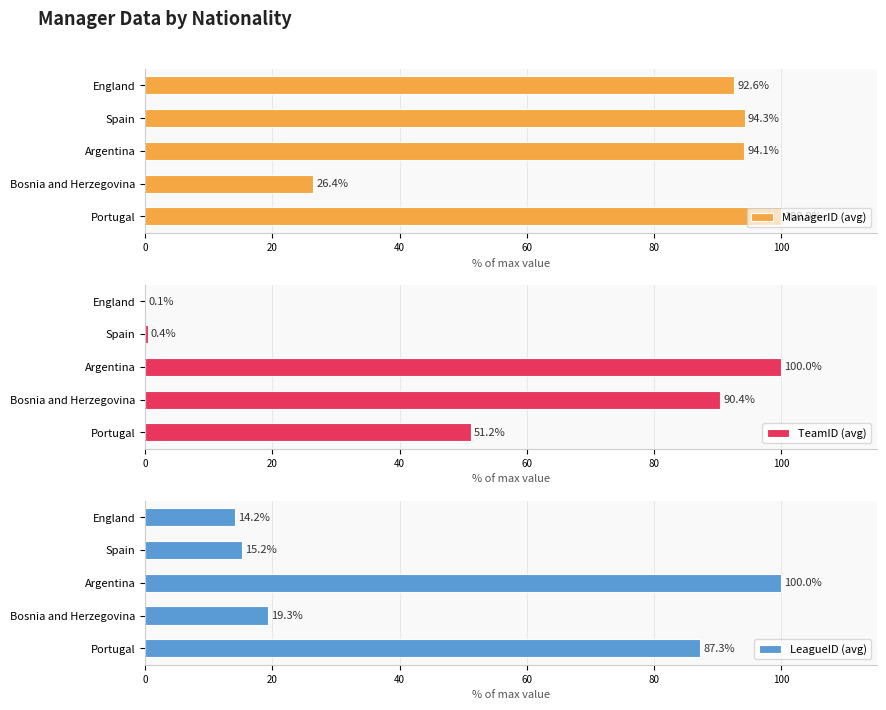

Is it true that ManagerID (avg) equals 26.4 at Bosnia and Herzegovina?

True